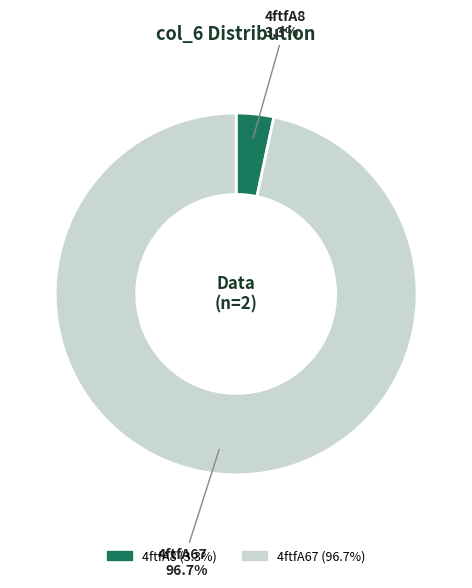

Is there any slice that represents more than half of the pie?

Yes